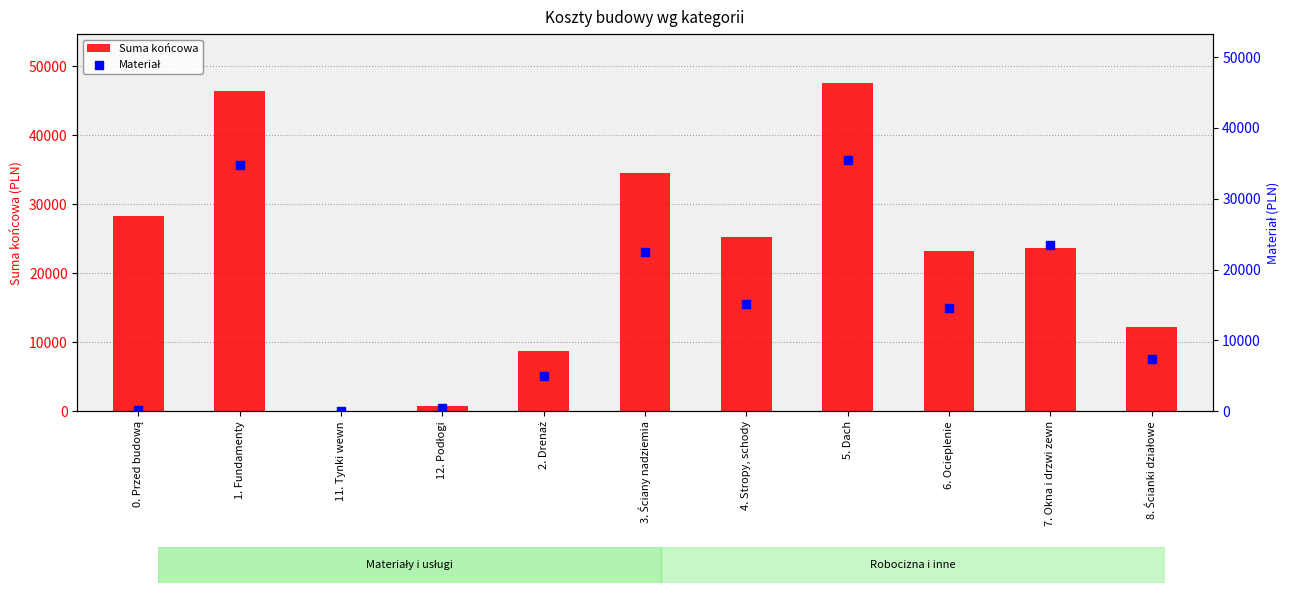

At which category is the sum across all series the highest?

5. Dach